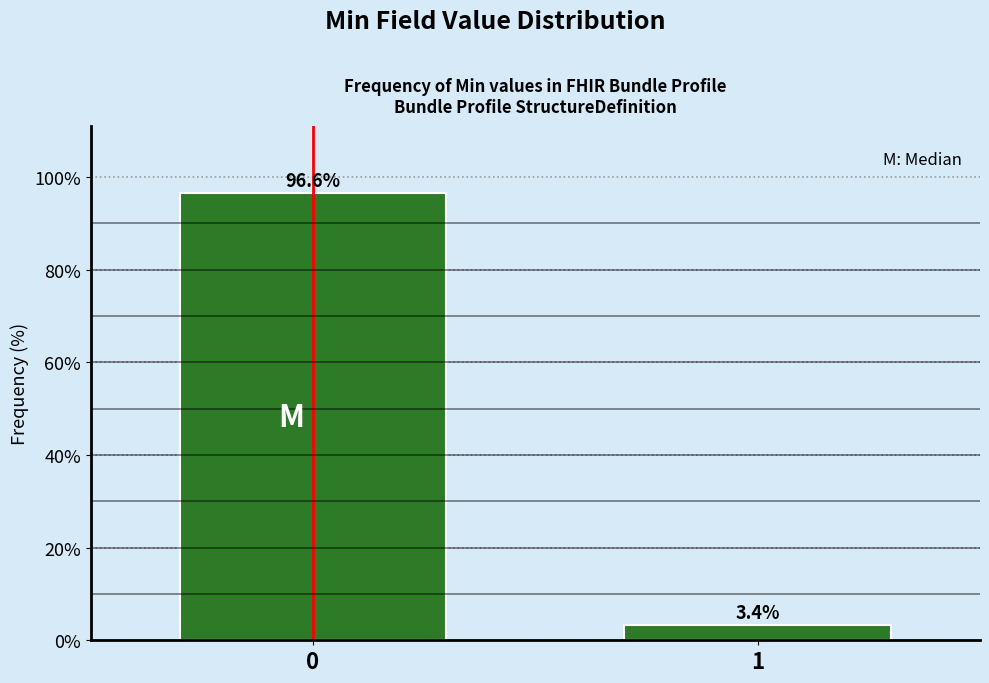

Reading right to left, transcribe all the data shown in this chart.

3.4	96.6